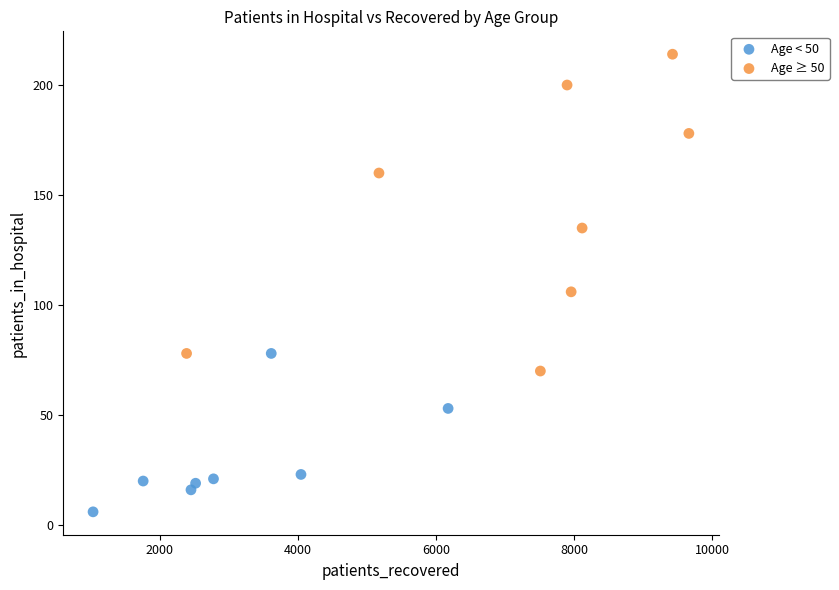

Which series contains the highest Y value?

Age ≥ 50